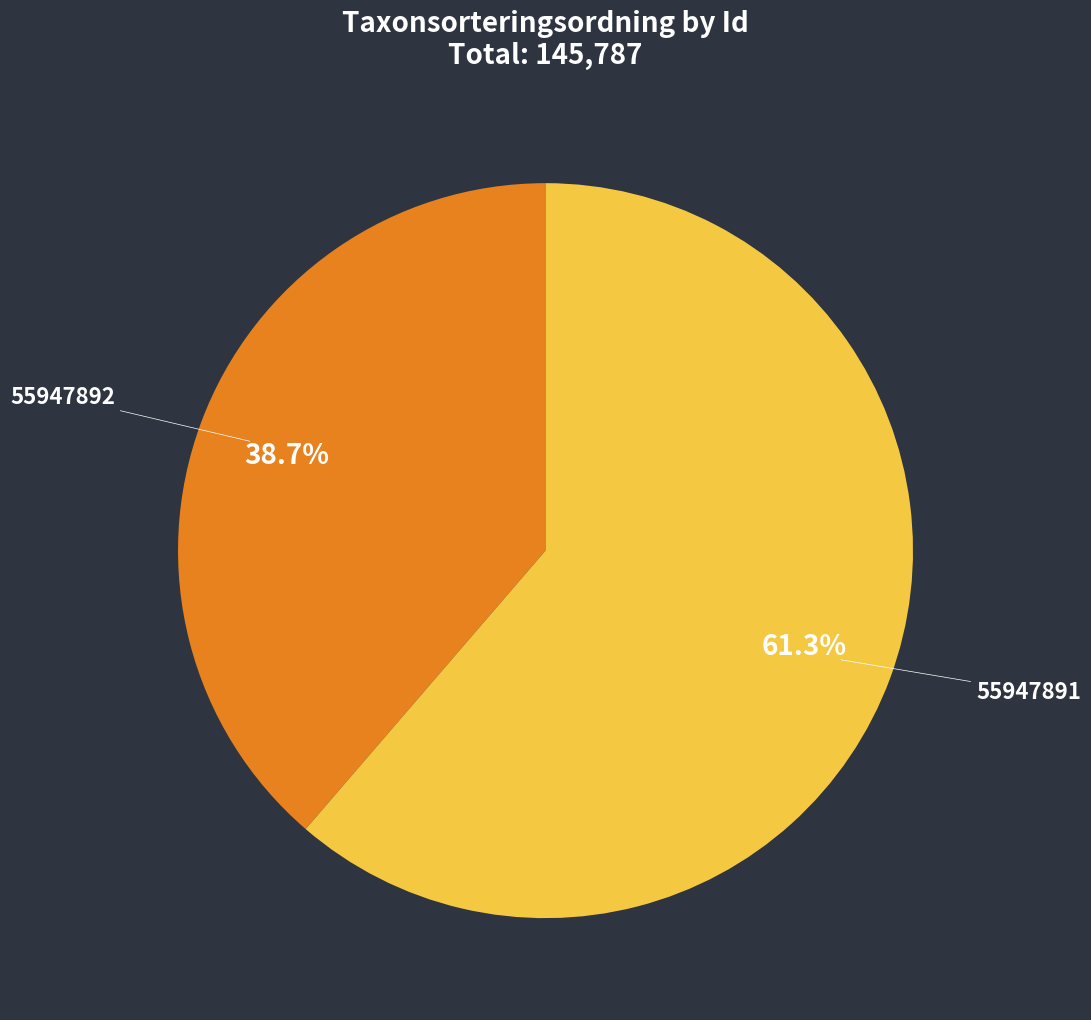

Is it true that 55947891 is 61% of the pie?

True